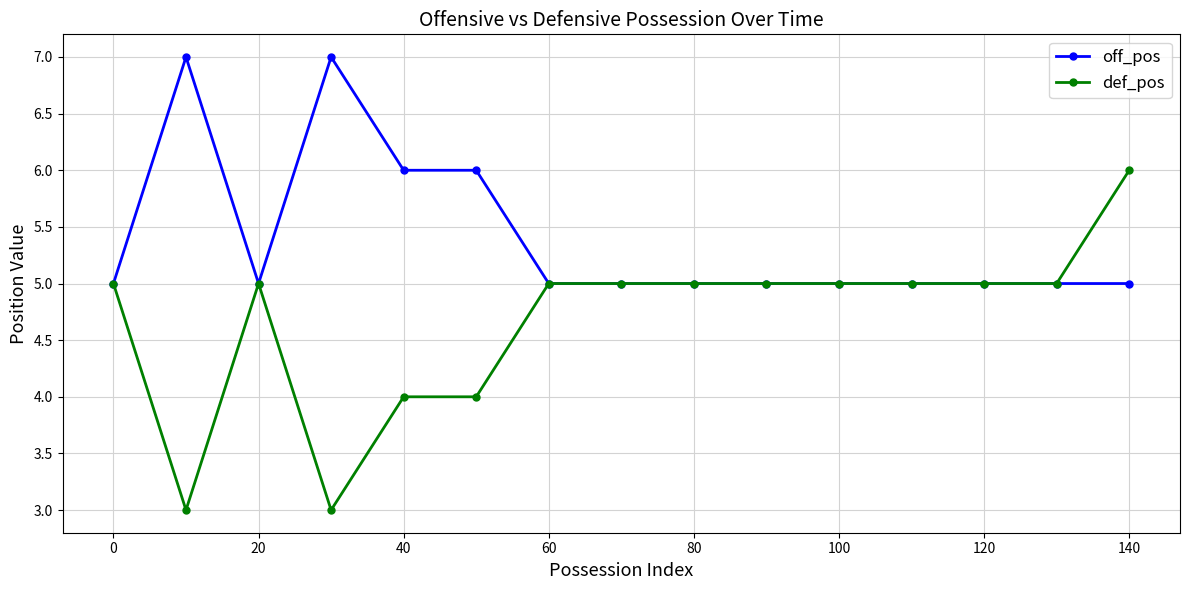

What is the highest value of the off_pos series?

7